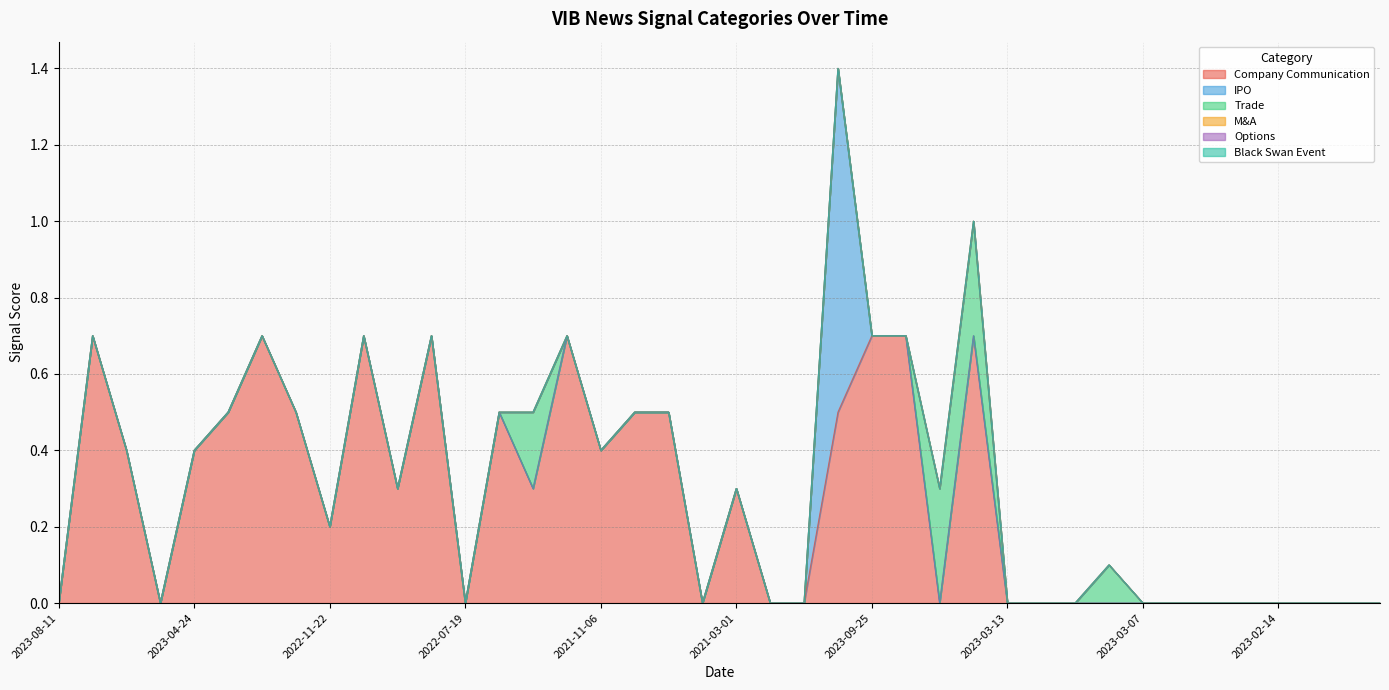

Rank the series by their maximum value, from highest to lowest.

IPO, Company Communication, Trade, M&A, Options, Black Swan Event